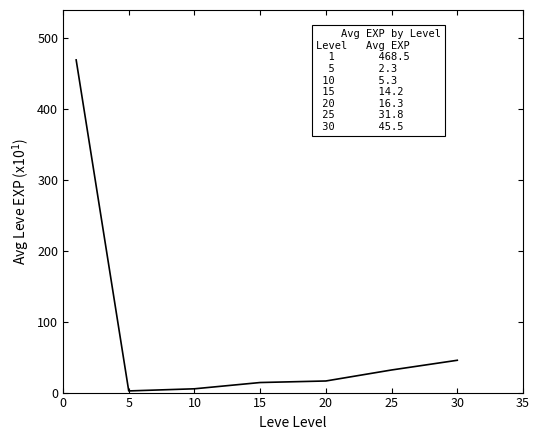

True or false: the data has more than 1 interior local peaks.

False